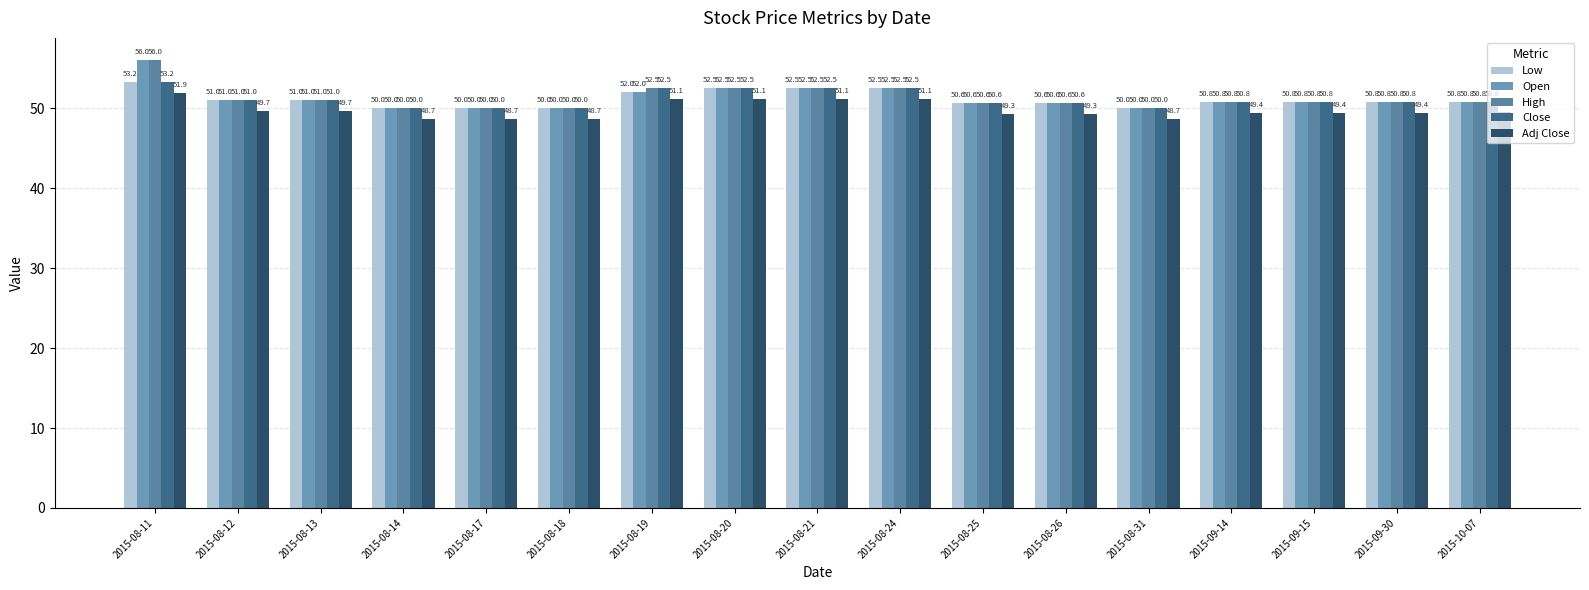

What is the sum of the High values at 2015-08-24 and 2015-08-20?

105.0